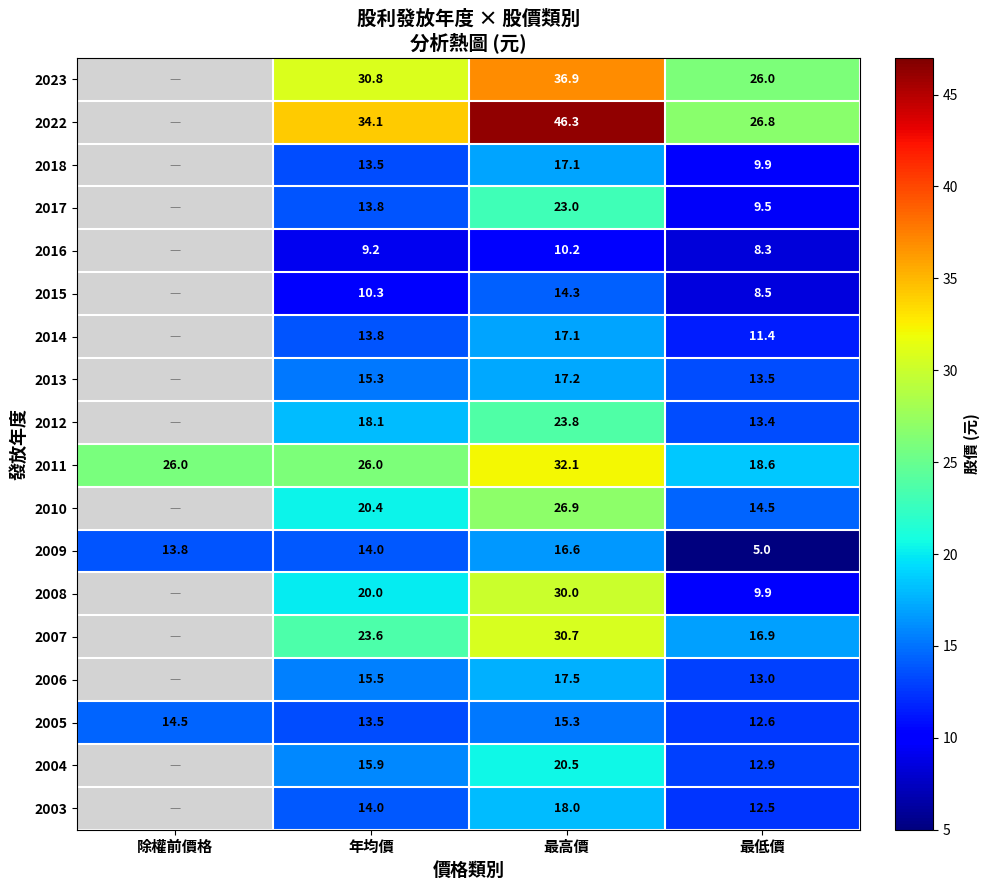

Rank the categories by 2005 value from highest to lowest.

最高價, 除權前價格, 年均價, 最低價